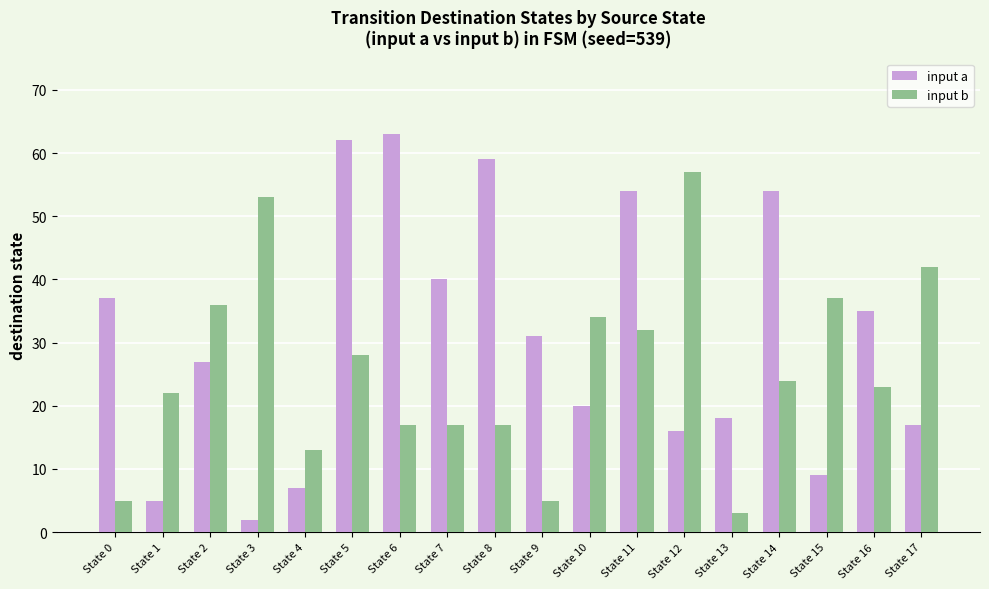

Reading left to right, what are all the values shown in this chart?

input a: State 0=37	State 1=5	State 2=27	State 3=2	State 4=7	State 5=62	State 6=63	State 7=40	State 8=59	State 9=31	State 10=20	State 11=54	State 12=16	State 13=18	State 14=54	State 15=9	State 16=35	State 17=17
input b: State 0=5	State 1=22	State 2=36	State 3=53	State 4=13	State 5=28	State 6=17	State 7=17	State 8=17	State 9=5	State 10=34	State 11=32	State 12=57	State 13=3	State 14=24	State 15=37	State 16=23	State 17=42